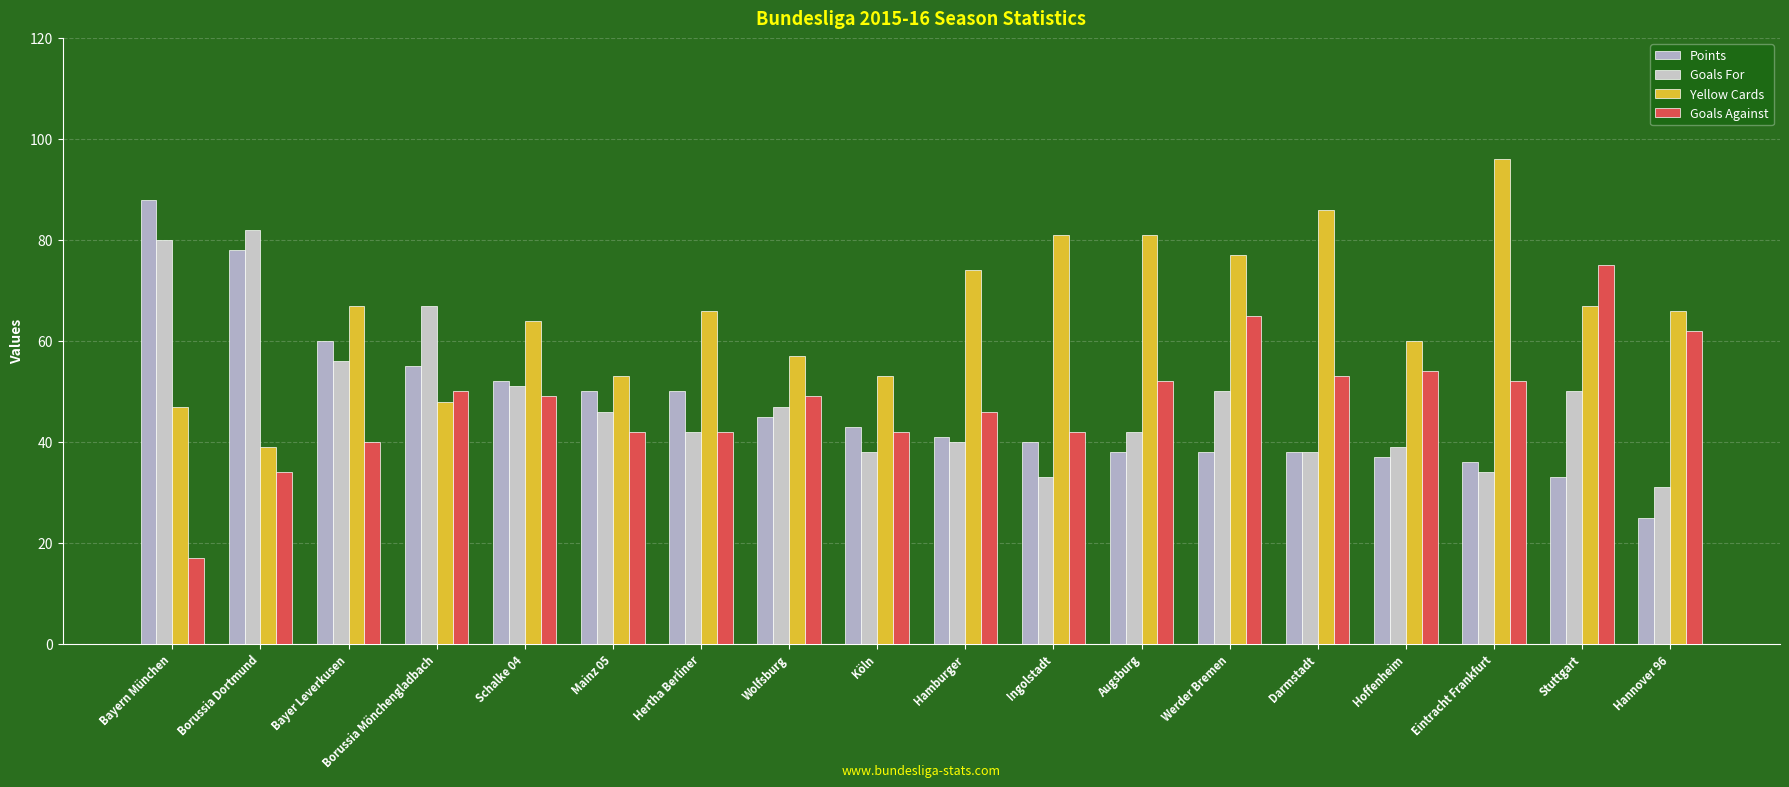

What is the label of the 15th bar from the left?

Hoffenheim